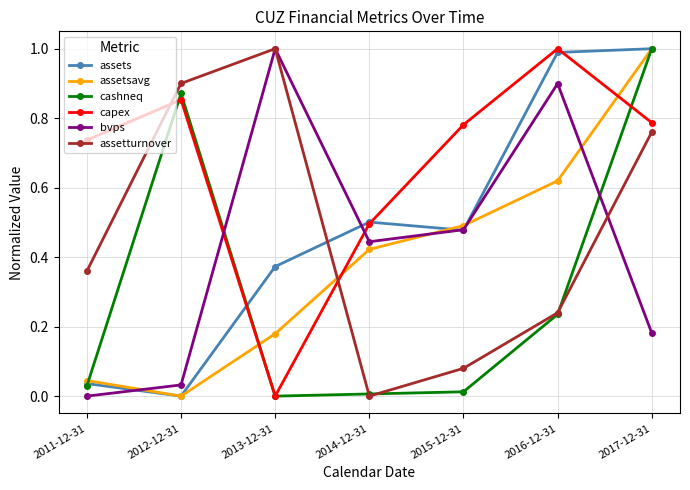

After their last crossing, which series has the higher values: bvps or cashneq?

cashneq